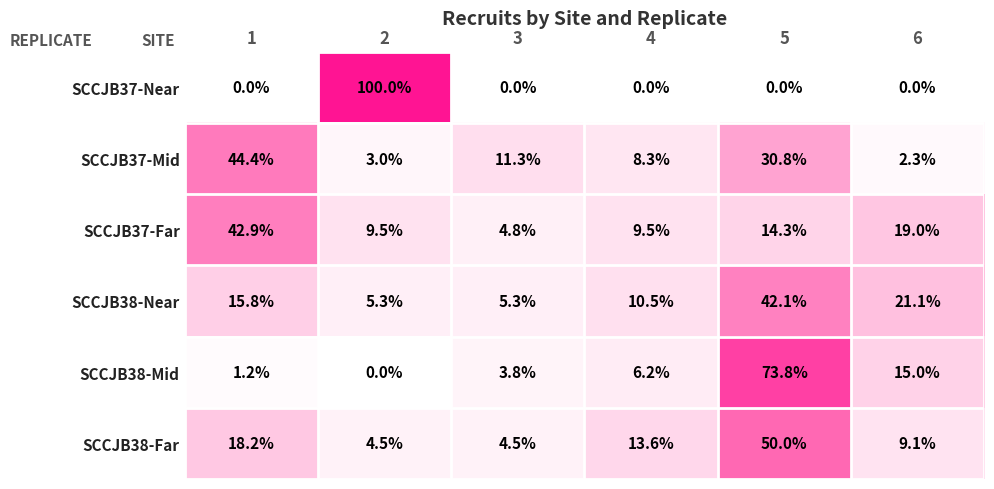

List the series in order of their peak value, highest first.

SCCJB37-Near, SCCJB38-Mid, SCCJB38-Far, SCCJB37-Mid, SCCJB37-Far, SCCJB38-Near